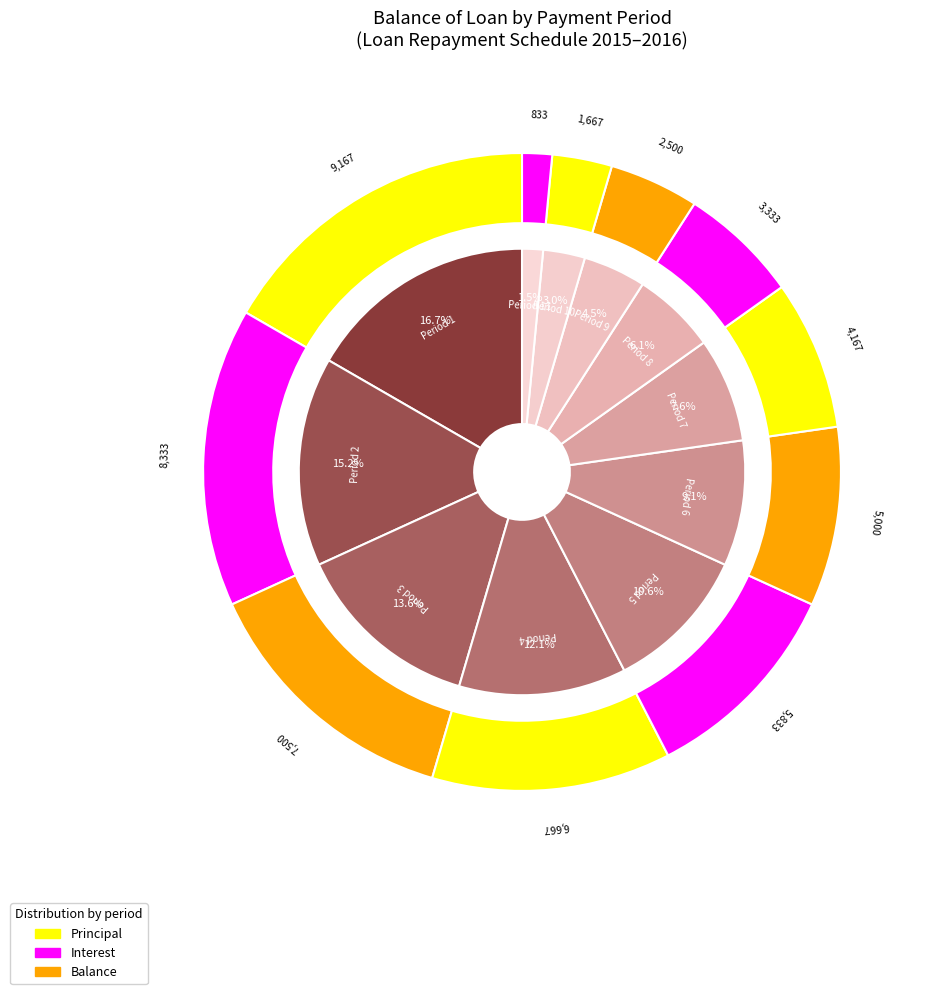

What is the largest slice in the pie chart?

1